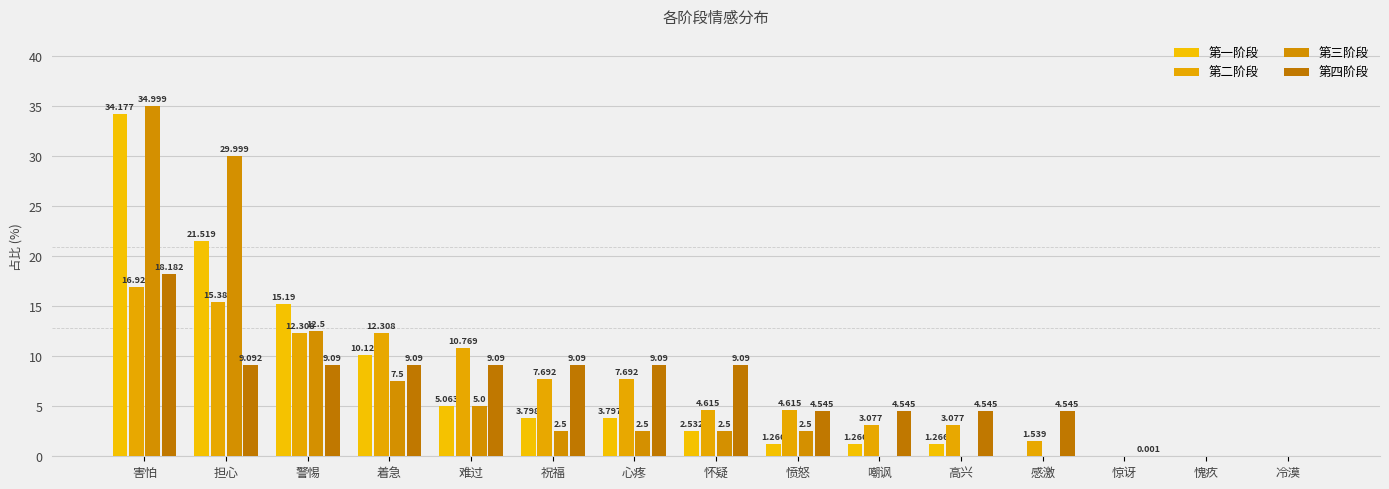

What is the approximate value of 第二阶段 at 祝福?

7.7